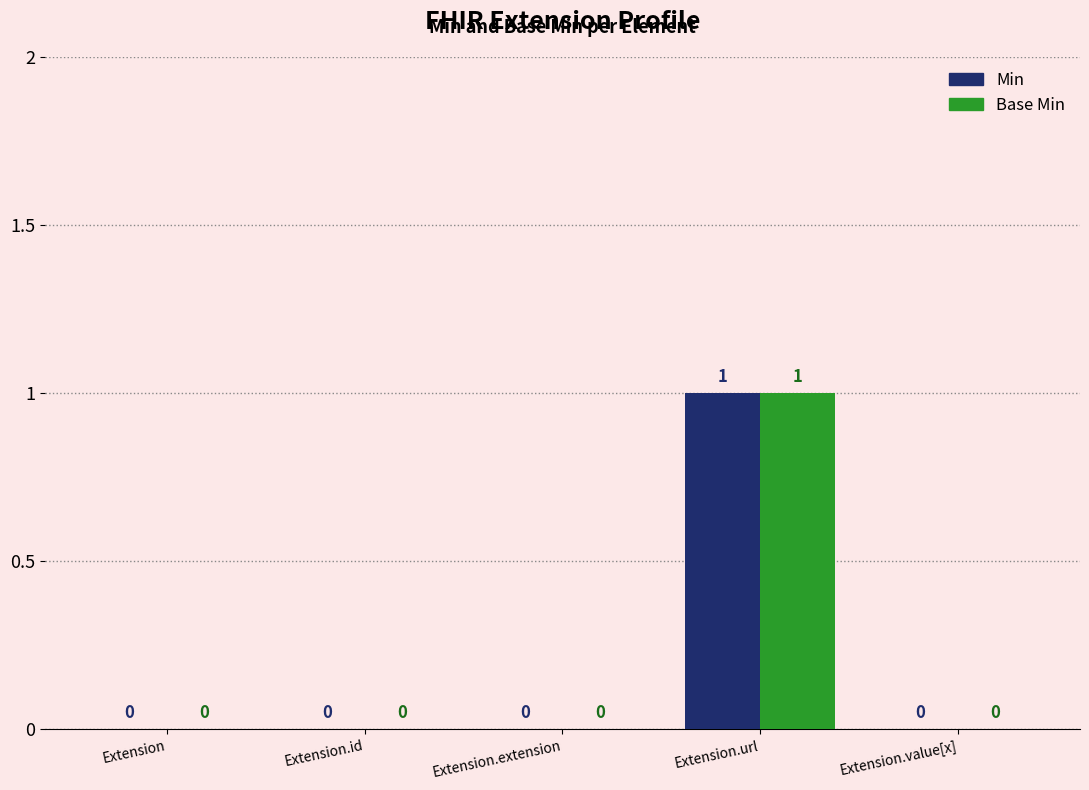

True or false: Min has a value of 1 at Extension.value[x].

False